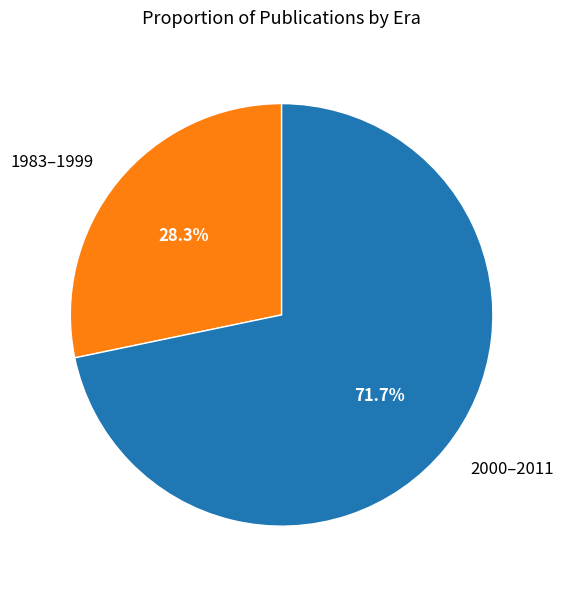

Which slice is the smallest?

1983–1999